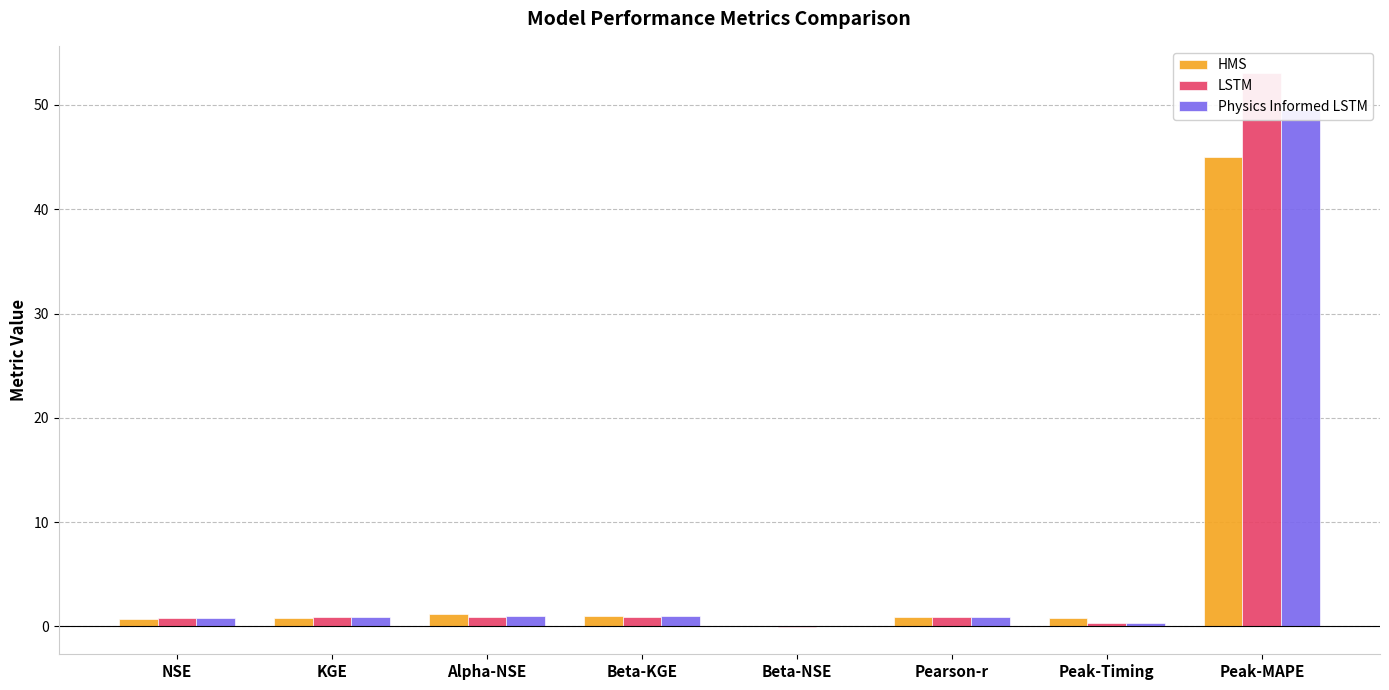

Reading left to right, transcribe all the data shown in this chart.

HMS: NSE=0.7	KGE=0.8	Alpha-NSE=1.2	Beta-KGE=1.0	Beta-NSE=0.0	Pearson-r=0.9	Peak-Timing=0.8	Peak-MAPE=45.0
LSTM: NSE=0.8	KGE=0.9	Alpha-NSE=0.9	Beta-KGE=0.9	Beta-NSE=-0.0	Pearson-r=0.9	Peak-Timing=0.3	Peak-MAPE=53.0
Physics Informed LSTM: NSE=0.8	KGE=0.9	Alpha-NSE=1.0	Beta-KGE=1.0	Beta-NSE=0.0	Pearson-r=0.9	Peak-Timing=0.3	Peak-MAPE=49.5